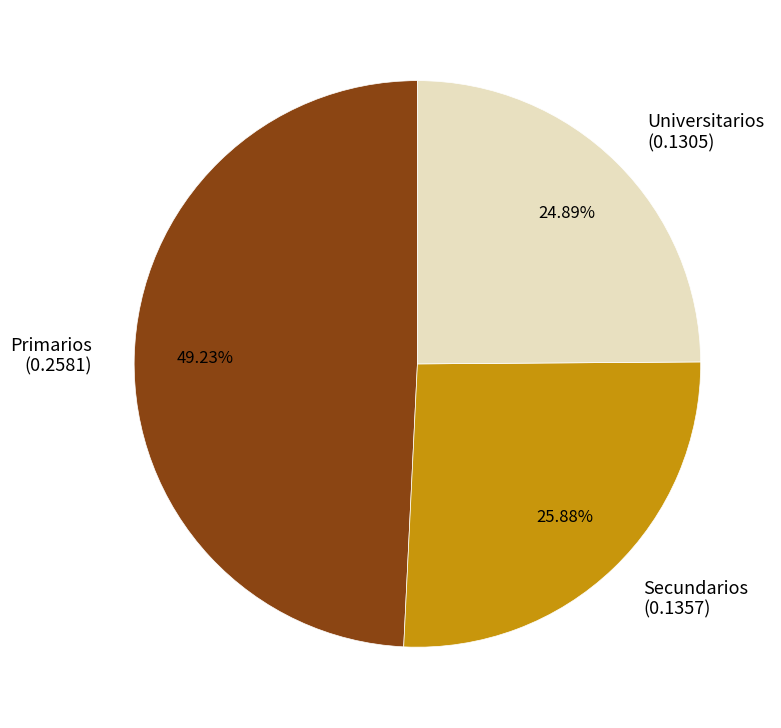

True or false: Primarios accounts for 49% of the total.

True